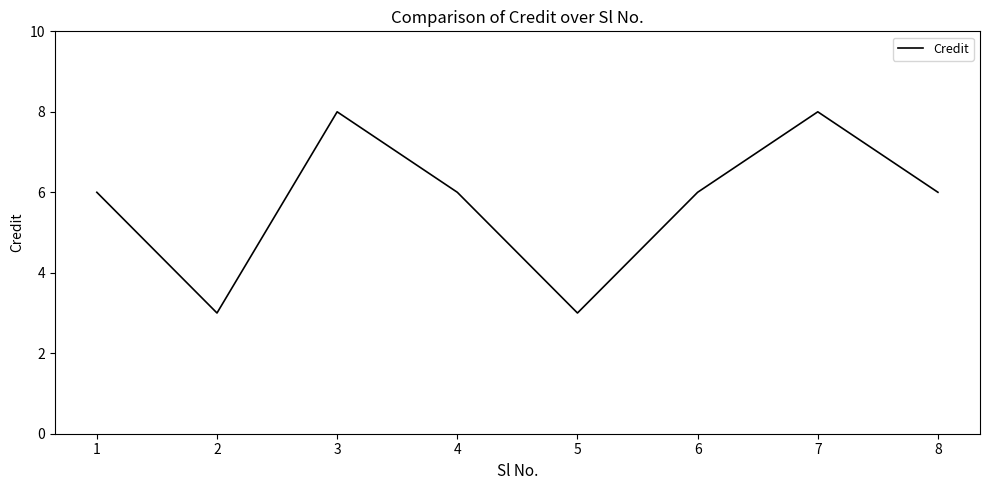

The chart shows a value of 5 at 5. True or false?

False